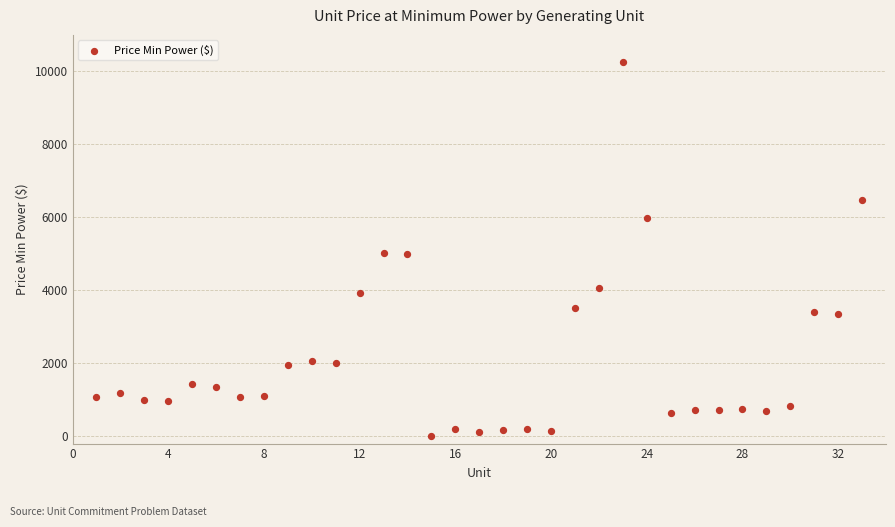

What is the range of X values (max minus min)?

32.0